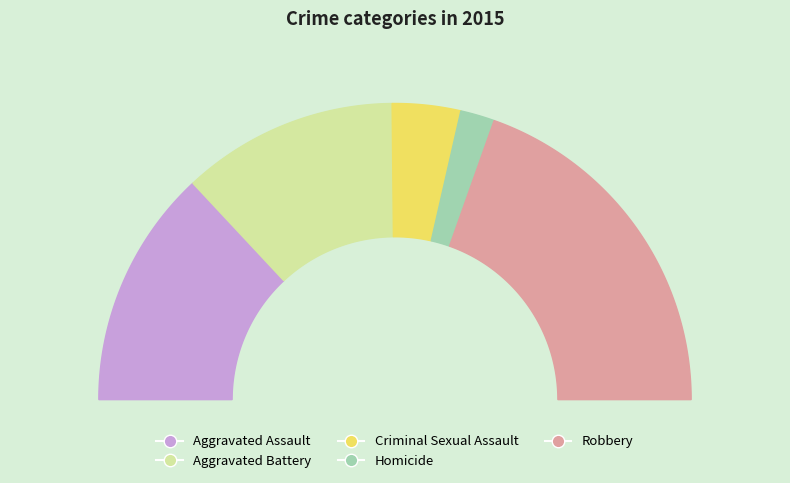

What percentage is the Aggravated Assault slice, to the nearest percent?

26%